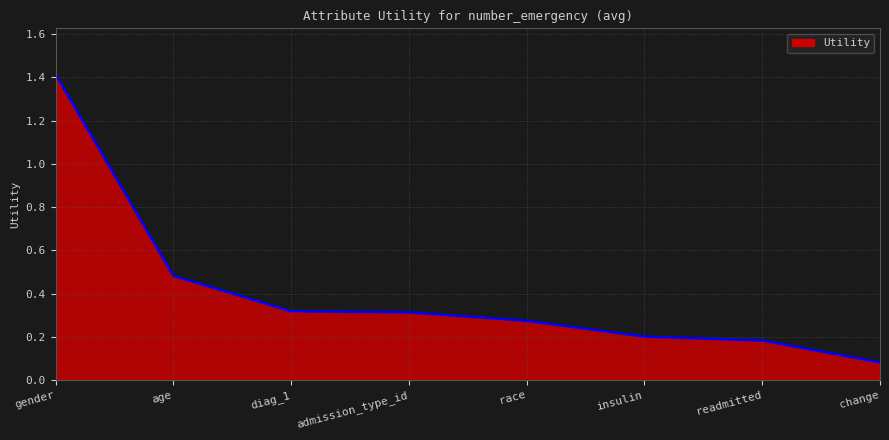

What is the change in value from gender to change?

-1.3